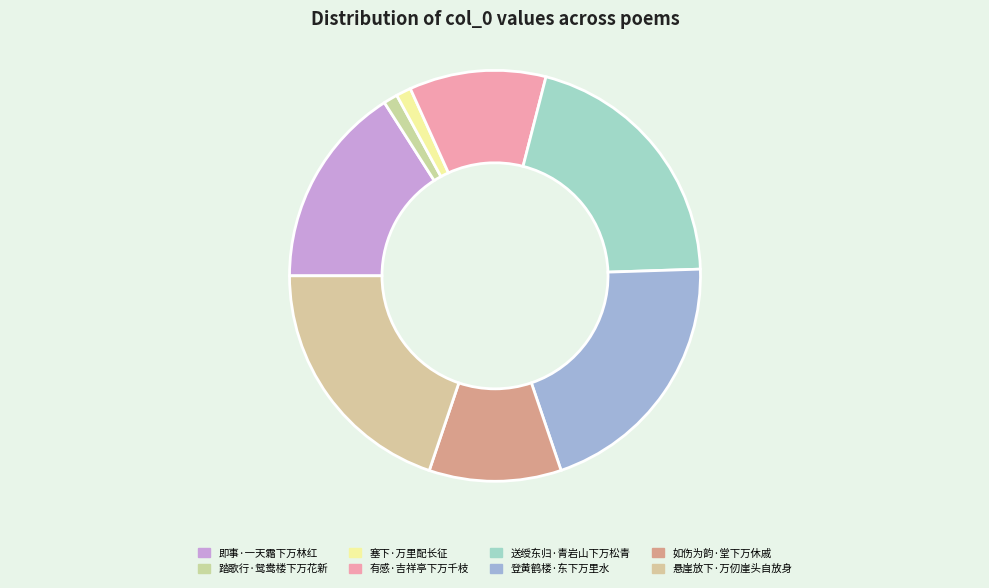

Is there a majority slice in this chart?

No